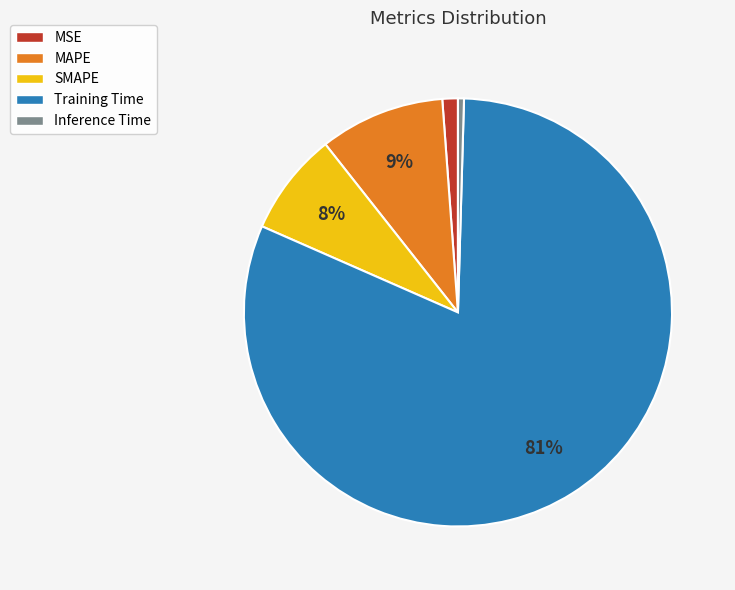

Does SMAPE represent more than half of the total?

No